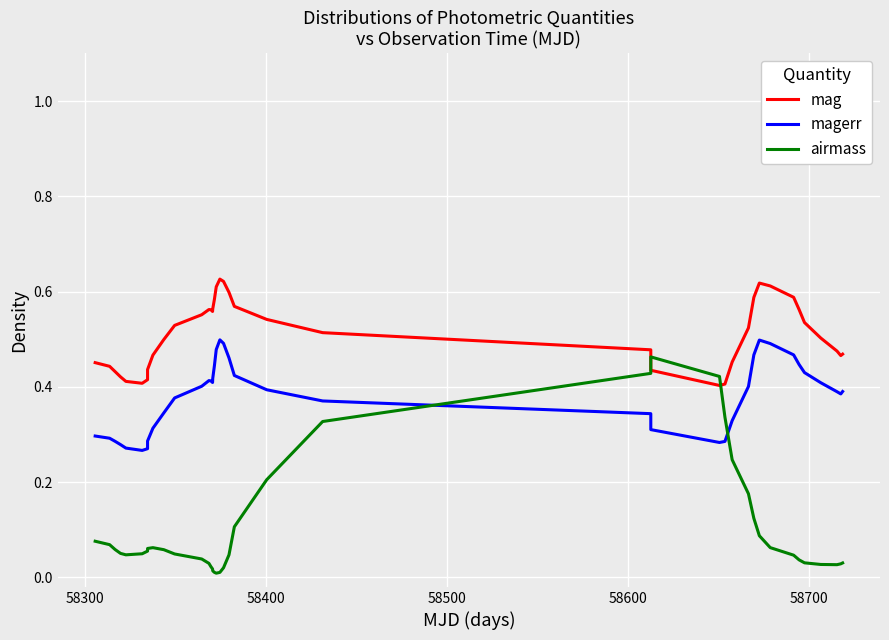

Rank the series by their average value, from lowest to highest.

airmass, magerr, mag